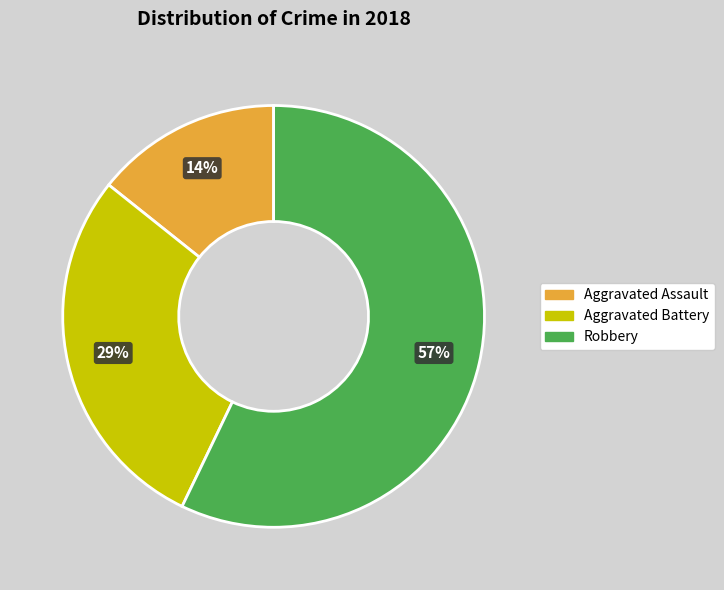

To the nearest percent, what portion does Aggravated Assault represent?

14%